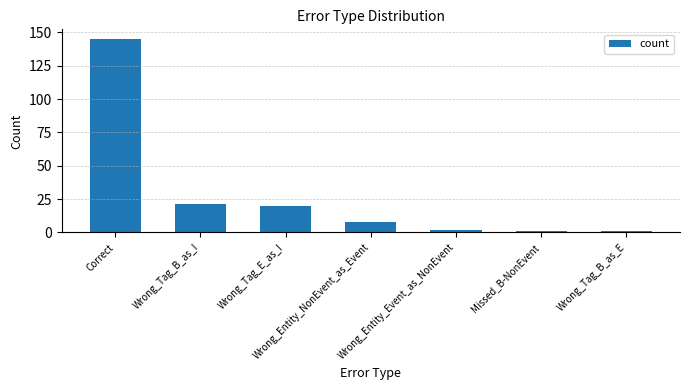

The chart shows a value of 2 at Wrong_Entity_NonEvent_as_Event. True or false?

False